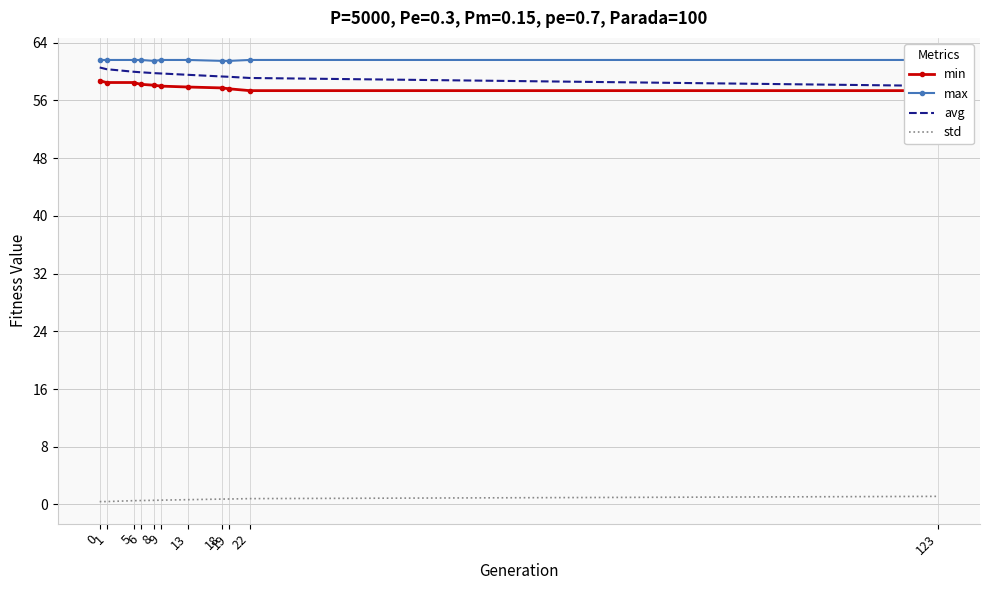

How many lines are shown in the chart?

4